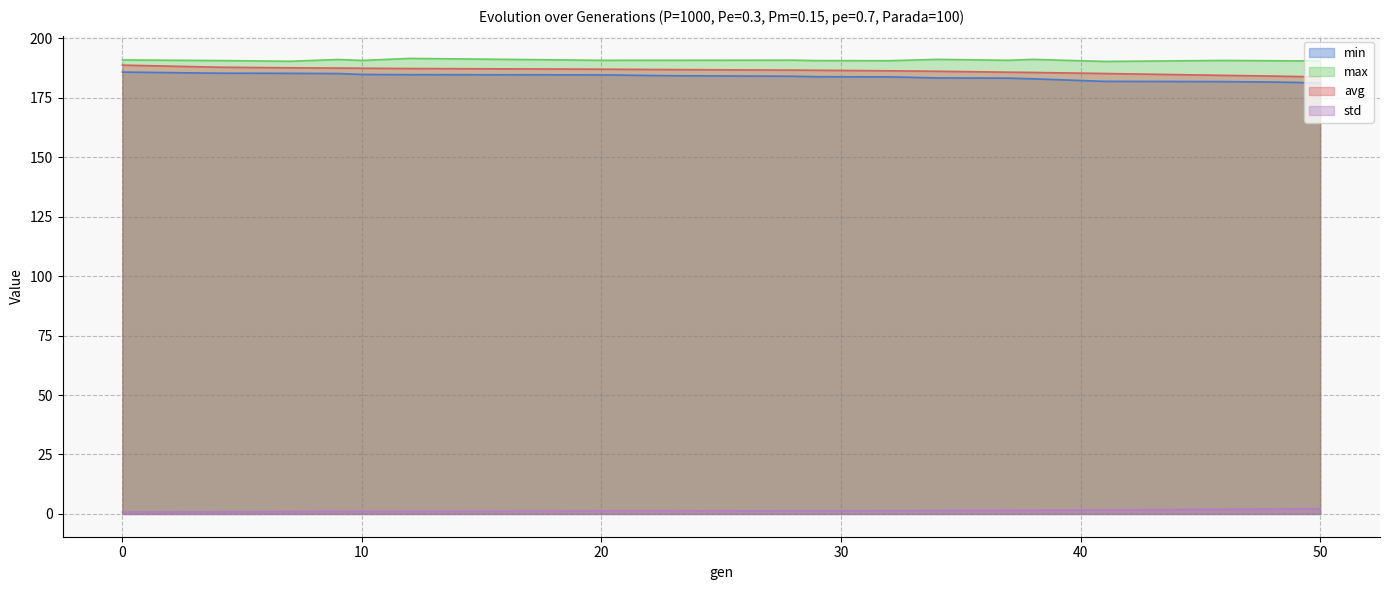

What is the maximum value for min?

185.8